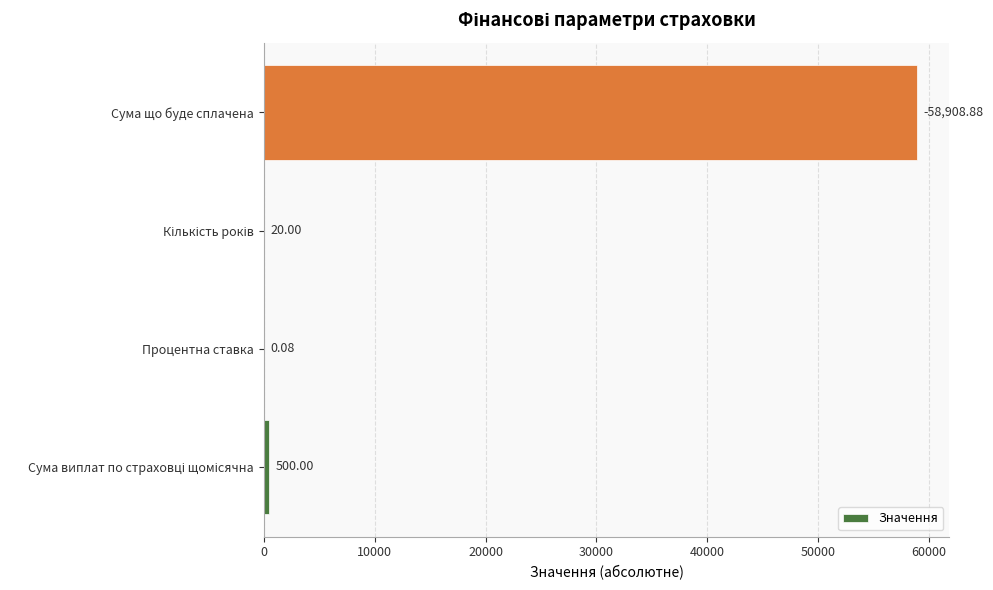

Which label corresponds to the largest value in the chart?

Сума що буде сплачена